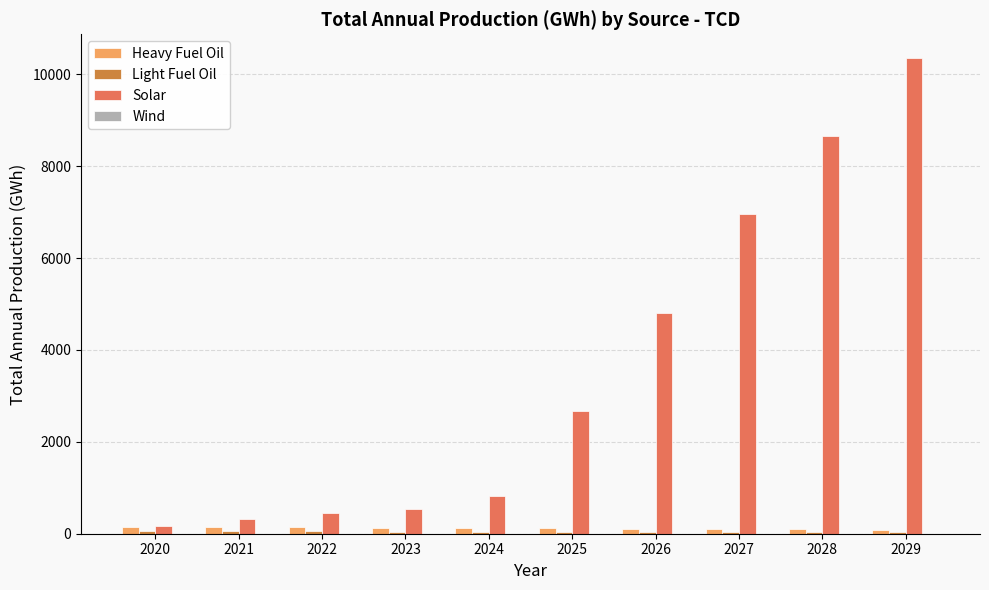

The value of Solar at 2029 is 16910.8. True or false?

False